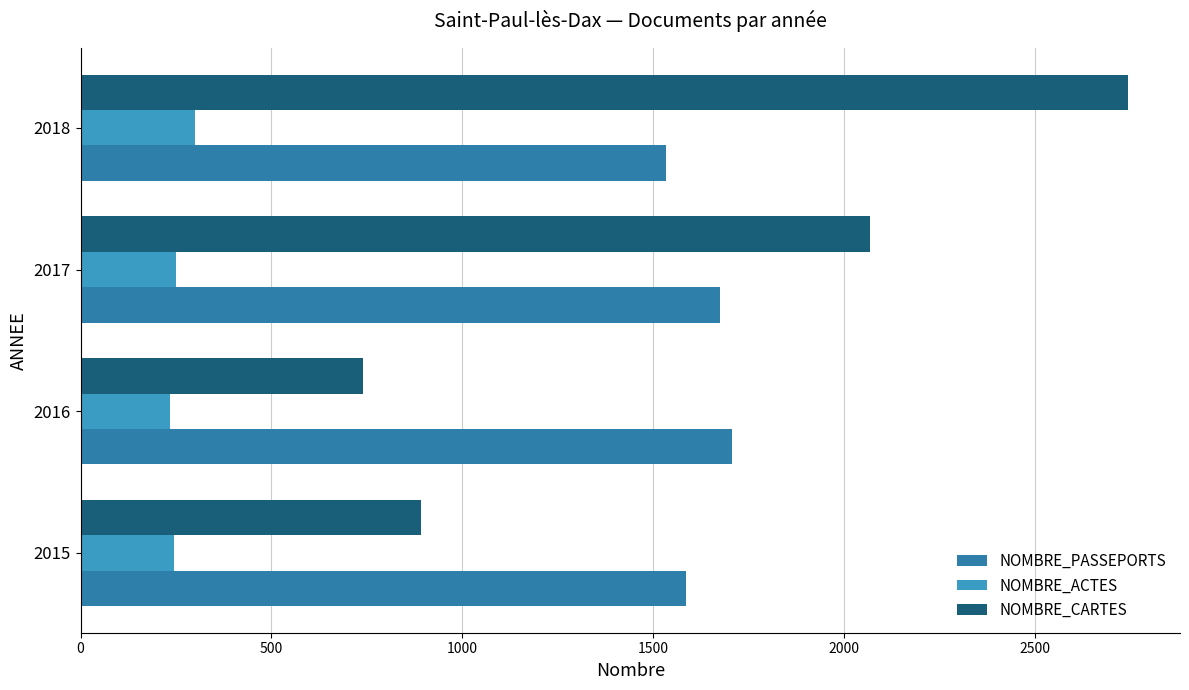

What is the sum of all NOMBRE_CARTES values?

6446